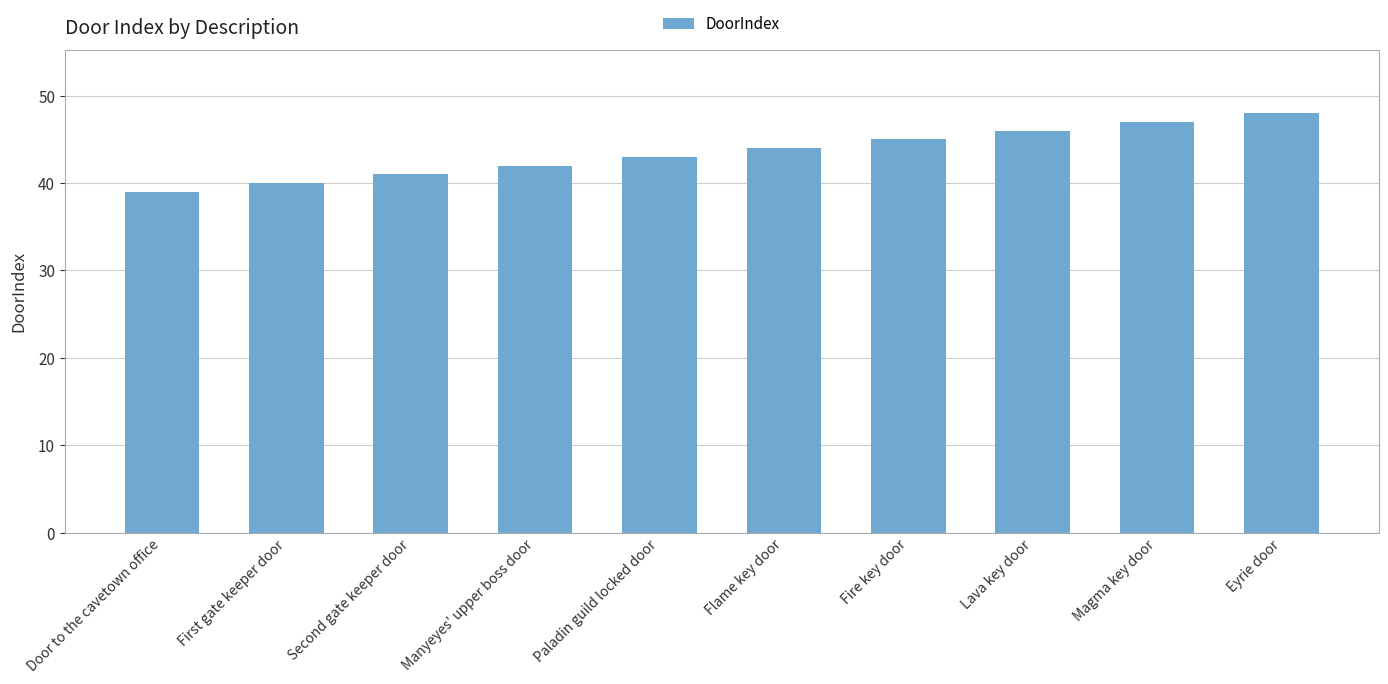

Read the value at Manyeyes' upper boss door.

42